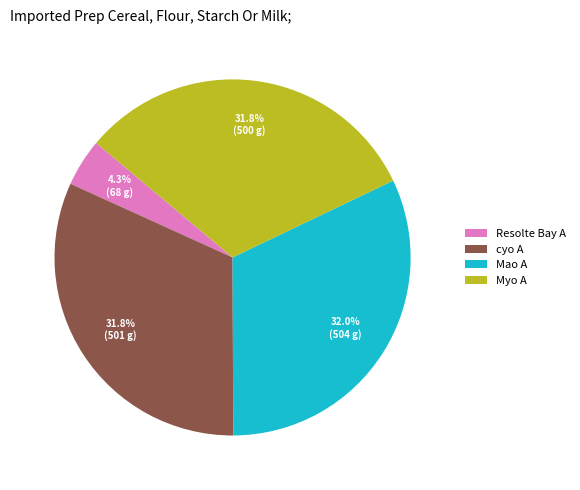

Does Resolte Bay A represent more than half of the total?

No